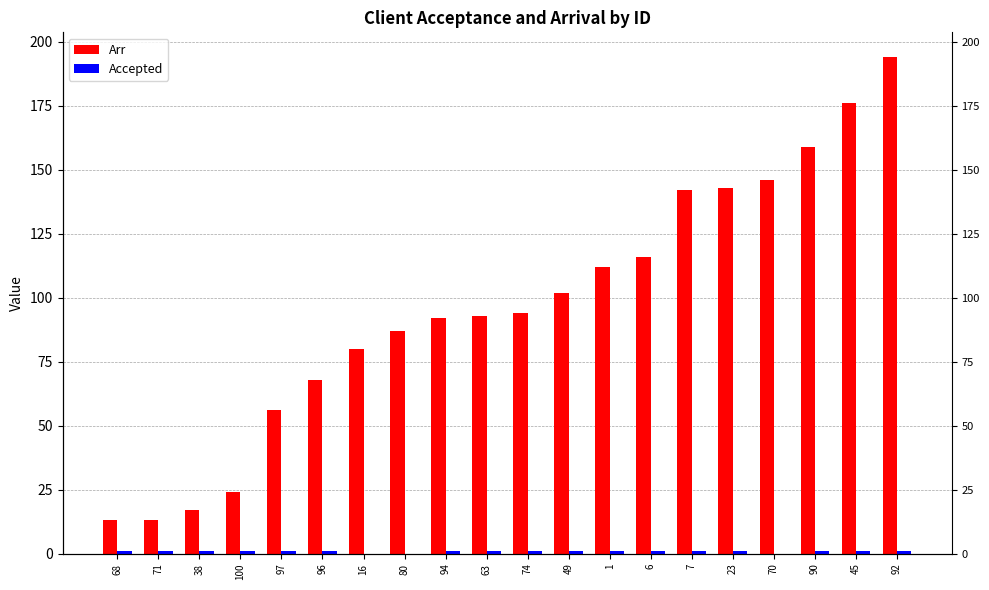

Is it true that Accepted equals 2 at 90?

False